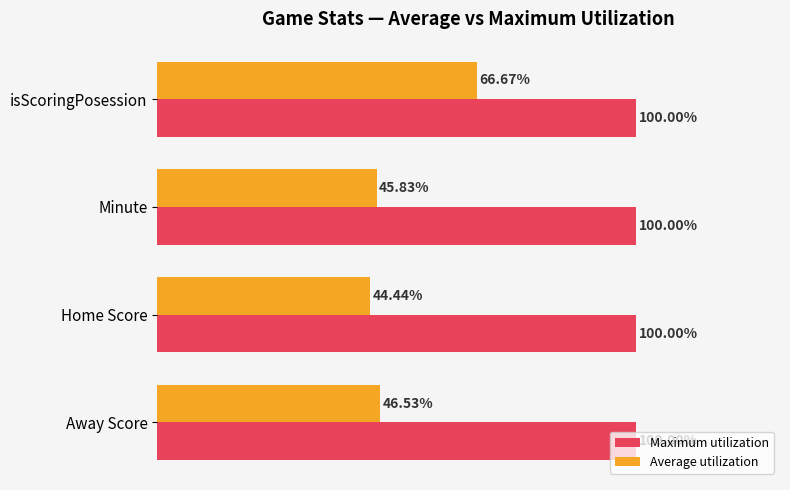

At which category is the sum across all series the highest?

isScoringPosession